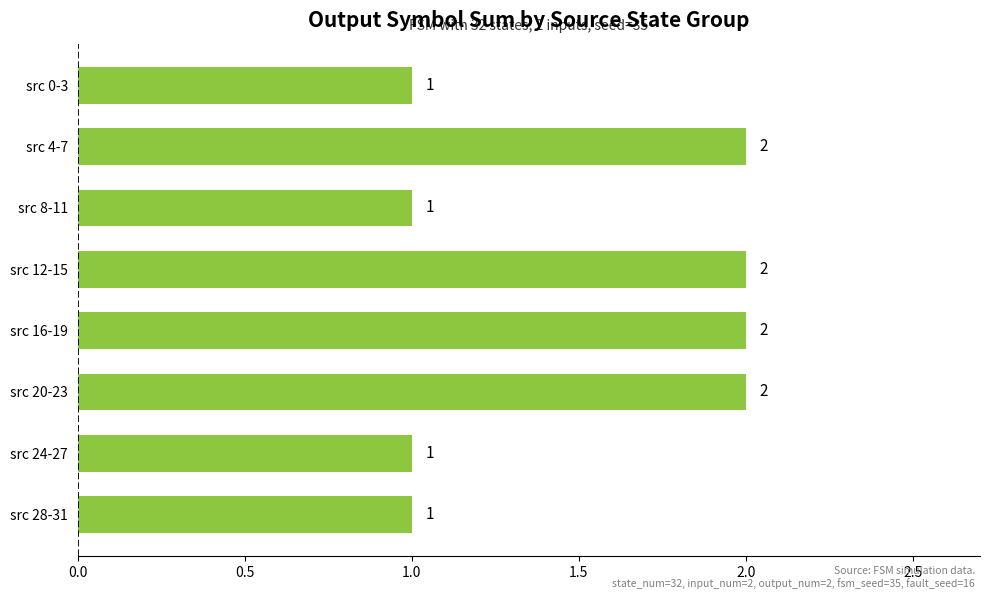

What is the ratio of the value at src 0-3 to the value at src 20-23?

0.5